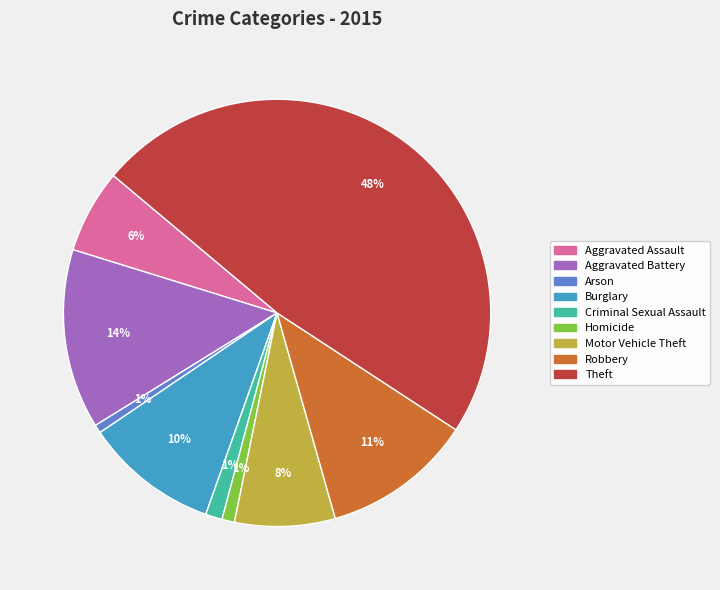

Combined, do Robbery and Aggravated Battery account for over 50%?

No